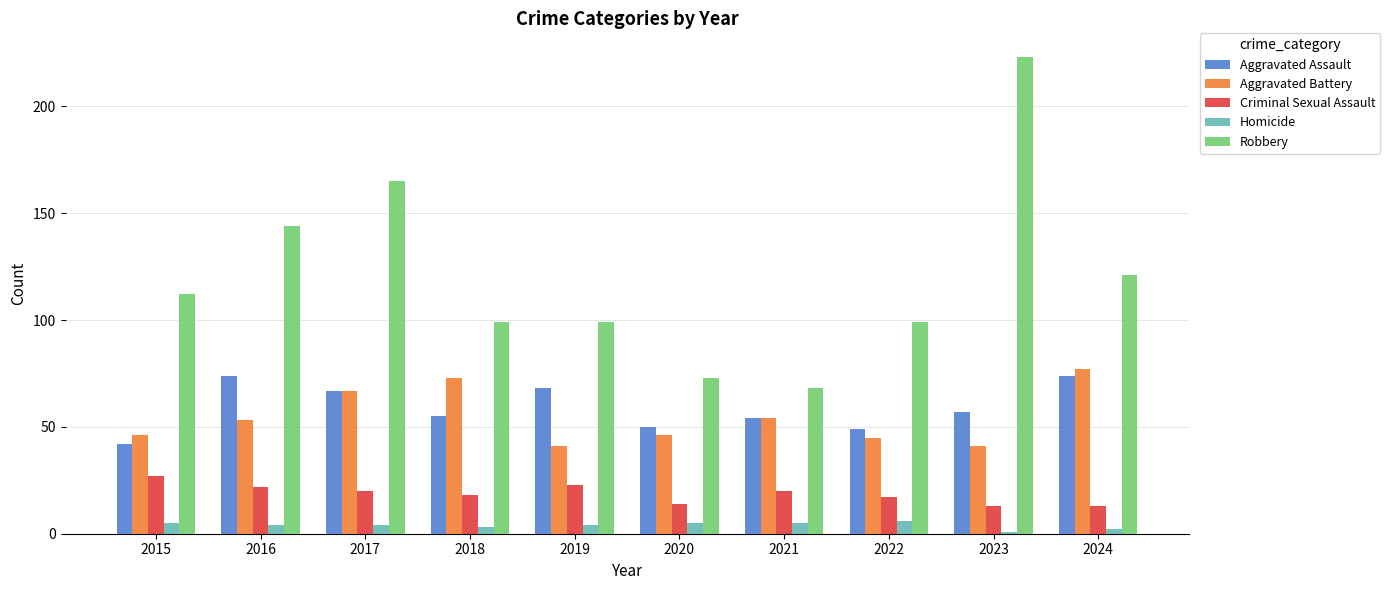

Reading left to right, list all the values displayed in this chart.

Aggravated Assault: 42	74	67	55	68	50	54	49	57	74
Aggravated Battery: 46	53	67	73	41	46	54	45	41	77
Criminal Sexual Assault: 27	22	20	18	23	14	20	17	13	13
Homicide: 5	4	4	3	4	5	5	6	1	2
Robbery: 112	144	165	99	99	73	68	99	223	121